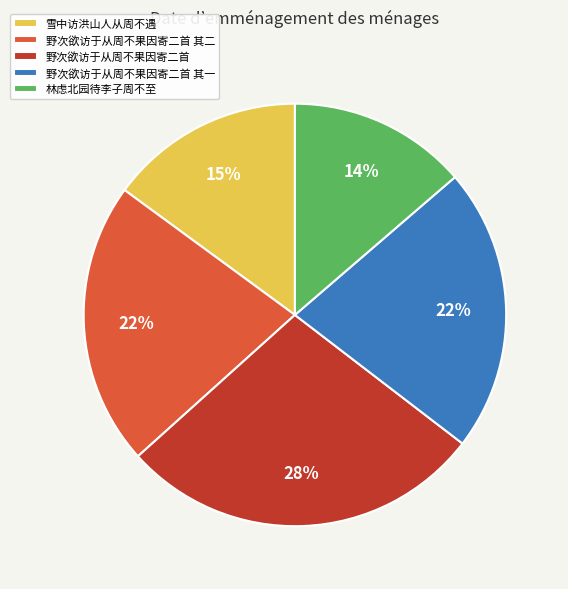

To the nearest percent, what is the difference between the largest and smallest slice percentages?

14%